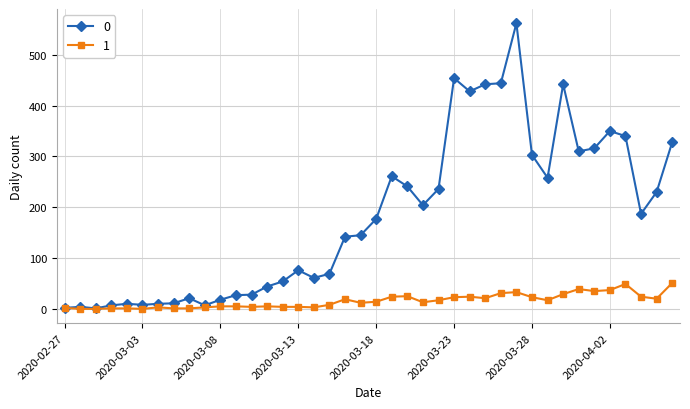

True or false: 0 has more than 0 interior local peaks.

True